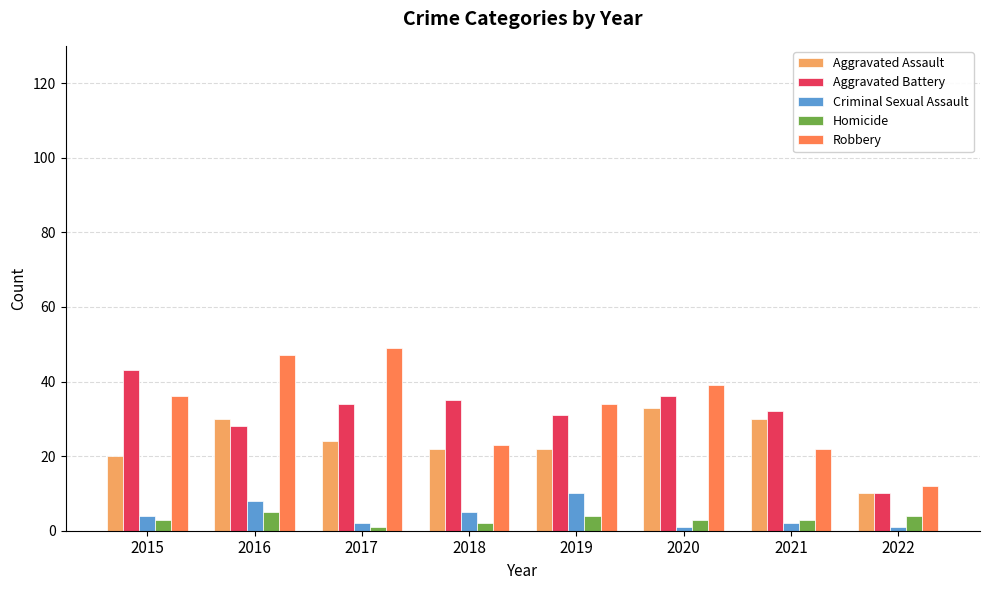

Are the bars horizontal?

No